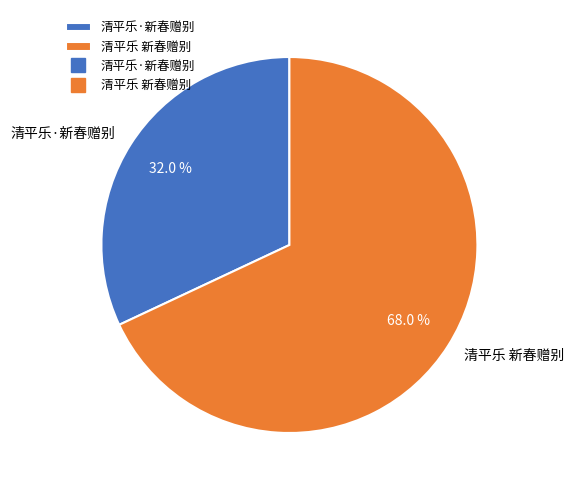

What is the smallest slice in the pie chart?

清平乐·新春赠别